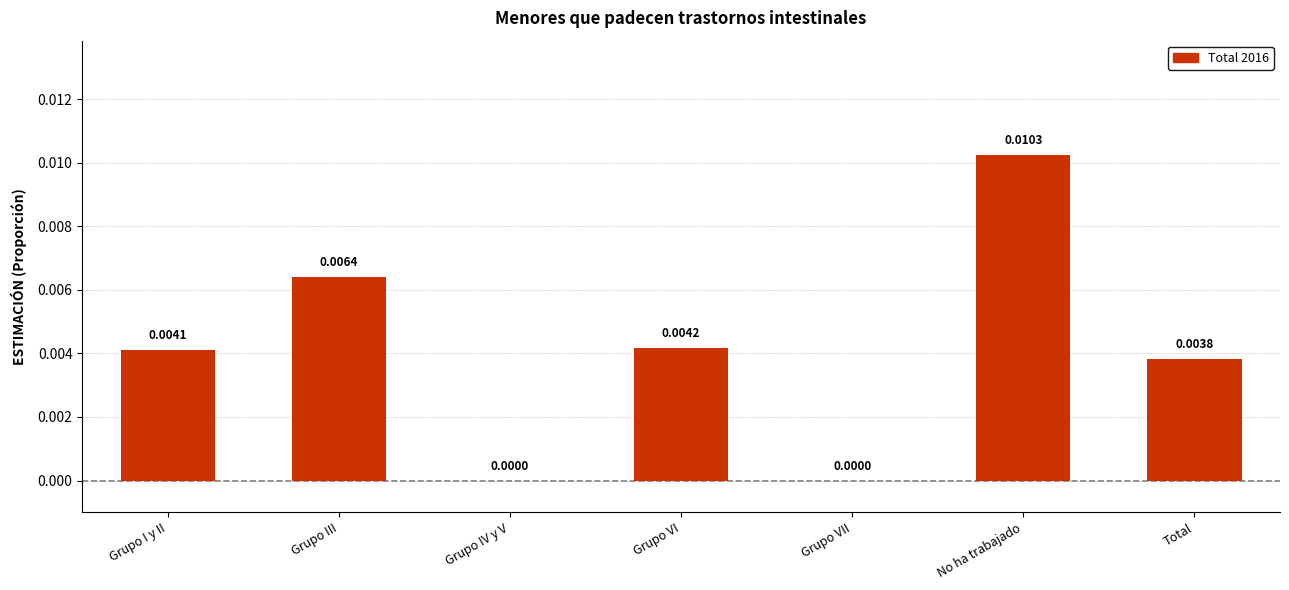

List the labels in order of value, smallest first.

Grupo IV y V, Grupo VII, Total, Grupo I y II, Grupo VI, Grupo III, No ha trabajado